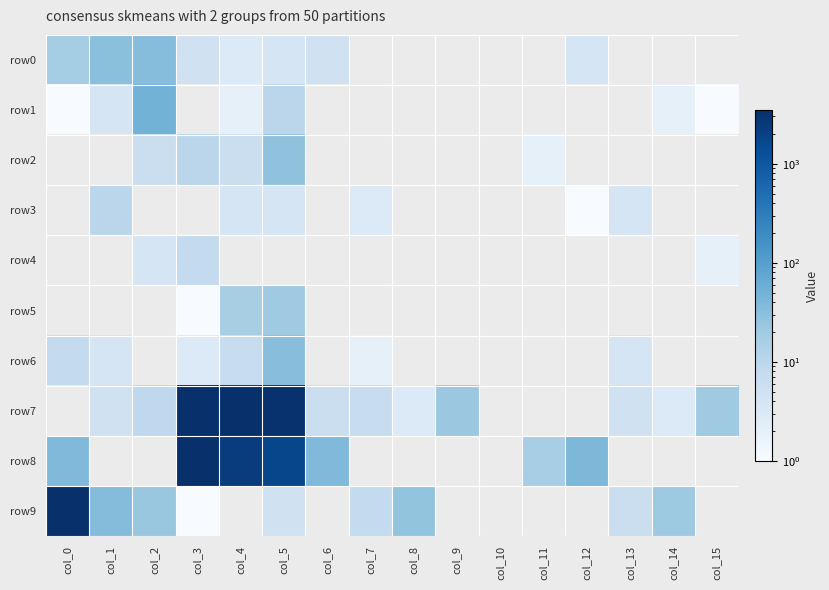

Reading right to left, extract all data points from this chart.

row0: col_15=0	col_14=0	col_13=0	col_12=4	col_11=0	col_10=0	col_9=0	col_8=0	col_7=0	col_6=5	col_5=4	col_4=3	col_3=5	col_2=34	col_1=31	col_0=18
row1: col_15=1	col_14=2	col_13=0	col_12=0	col_11=0	col_10=0	col_9=0	col_8=0	col_7=0	col_6=0	col_5=10	col_4=2	col_3=0	col_2=50	col_1=4	col_0=1
row2: col_15=0	col_14=0	col_13=0	col_12=0	col_11=2	col_10=0	col_9=0	col_8=0	col_7=0	col_6=0	col_5=28	col_4=6	col_3=10	col_2=6	col_1=0	col_0=0
row3: col_15=0	col_14=0	col_13=4	col_12=1	col_11=0	col_10=0	col_9=0	col_8=0	col_7=3	col_6=0	col_5=4	col_4=4	col_3=0	col_2=0	col_1=10	col_0=0
row4: col_15=2	col_14=0	col_13=0	col_12=0	col_11=0	col_10=0	col_9=0	col_8=0	col_7=0	col_6=0	col_5=0	col_4=0	col_3=8	col_2=4	col_1=0	col_0=0
row5: col_15=0	col_14=0	col_13=0	col_12=0	col_11=0	col_10=0	col_9=0	col_8=0	col_7=0	col_6=0	col_5=20	col_4=16	col_3=1	col_2=0	col_1=0	col_0=0
row6: col_15=0	col_14=0	col_13=4	col_12=0	col_11=0	col_10=0	col_9=0	col_8=0	col_7=2	col_6=0	col_5=33	col_4=7	col_3=3	col_2=0	col_1=4	col_0=8
row7: col_15=20	col_14=3	col_13=5	col_12=0	col_11=0	col_10=0	col_9=22	col_8=3	col_7=7	col_6=6	col_5=3210	col_4=3484	col_3=3478	col_2=9	col_1=5	col_0=0
row8: col_15=0	col_14=0	col_13=0	col_12=41	col_11=17	col_10=0	col_9=0	col_8=0	col_7=0	col_6=38	col_5=1712	col_4=2364	col_3=3333	col_2=0	col_1=0	col_0=38
row9: col_15=0	col_14=21	col_13=6	col_12=0	col_11=0	col_10=0	col_9=0	col_8=26	col_7=8	col_6=0	col_5=5	col_4=0	col_3=1	col_2=24	col_1=35	col_0=3392